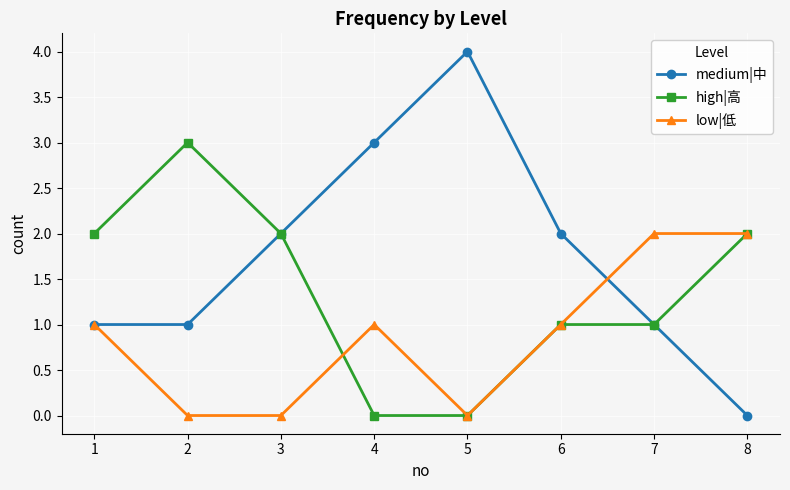

Count the number of data series in this chart.

3